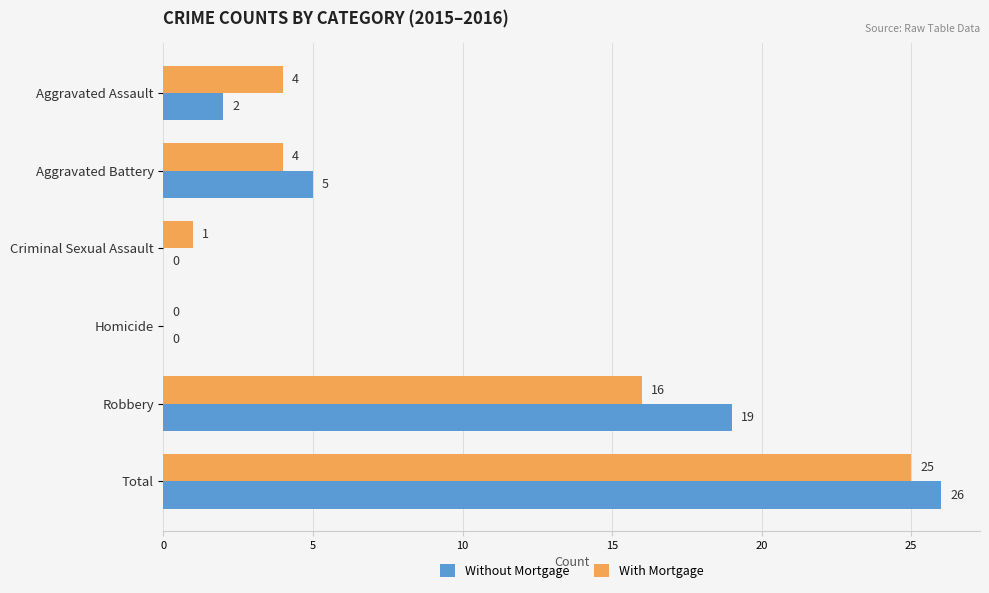

Which series changed the most between Aggravated Assault and Criminal Sexual Assault?

With Mortgage